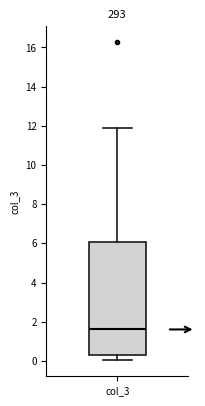

Where is the upper edge of the box for col_3 on the y-axis? The values are not printed on the chart, so give them approximately, as read against the axis.

6.0